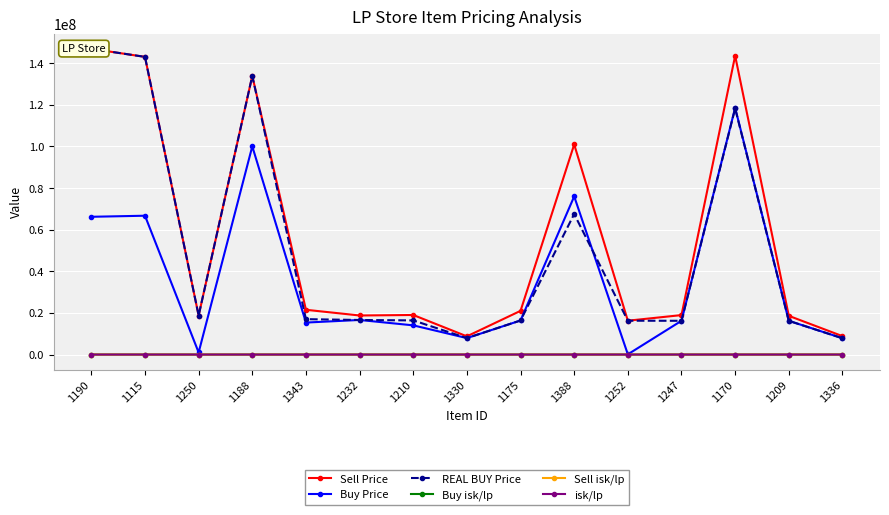

What is the value of the Buy Price point at the 1st from the left?

66170000.0